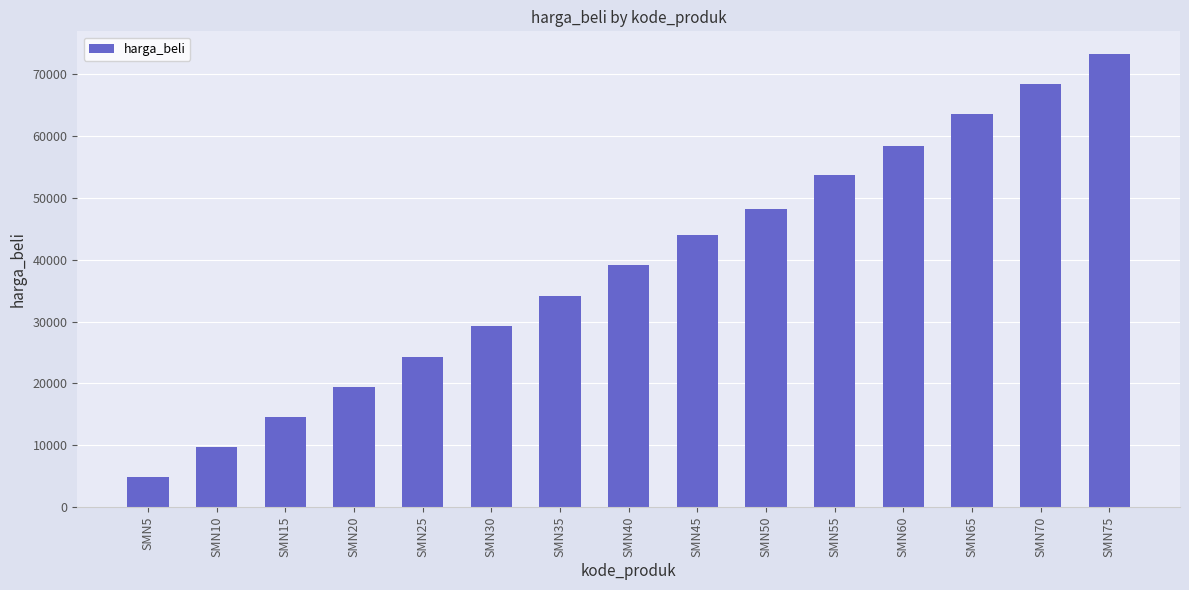

List the labels in order of value, smallest first.

SMN5, SMN10, SMN15, SMN20, SMN25, SMN30, SMN35, SMN40, SMN45, SMN50, SMN55, SMN60, SMN65, SMN70, SMN75